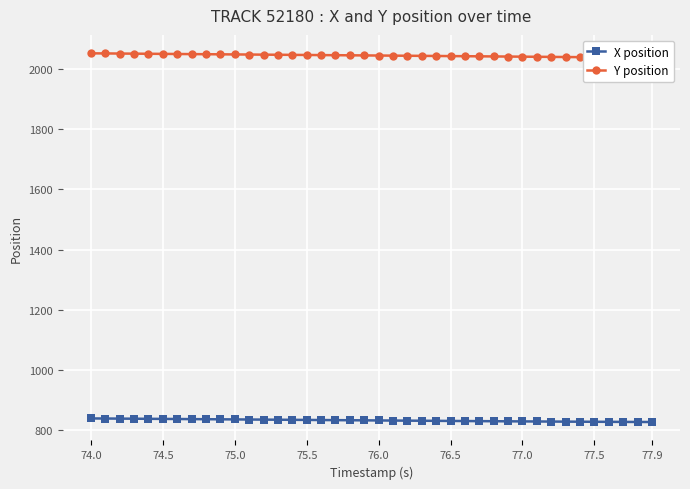

What is the minimum value for X position?

828.0